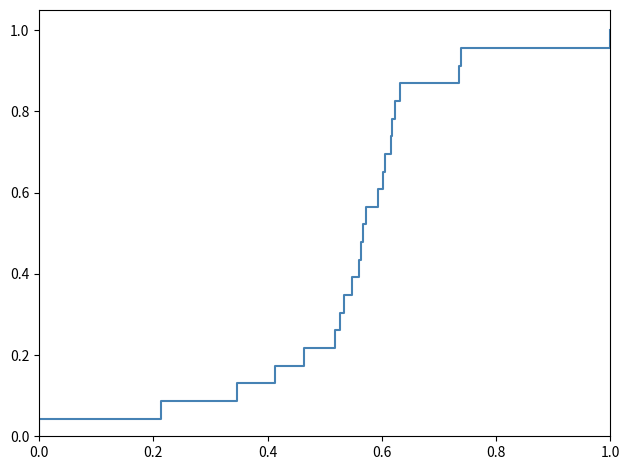

True or false: the data has more than 1 interior local peaks.

False